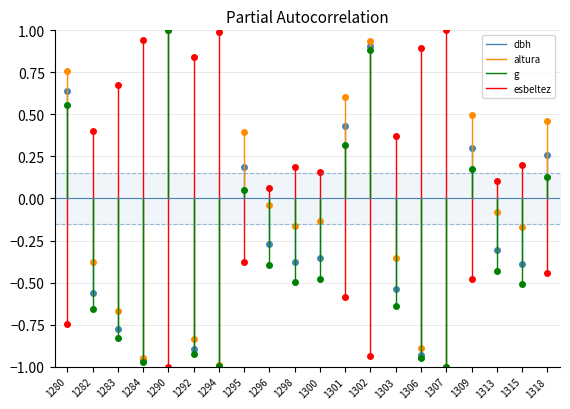

Which series changed the most between 1284 and 1303?

altura